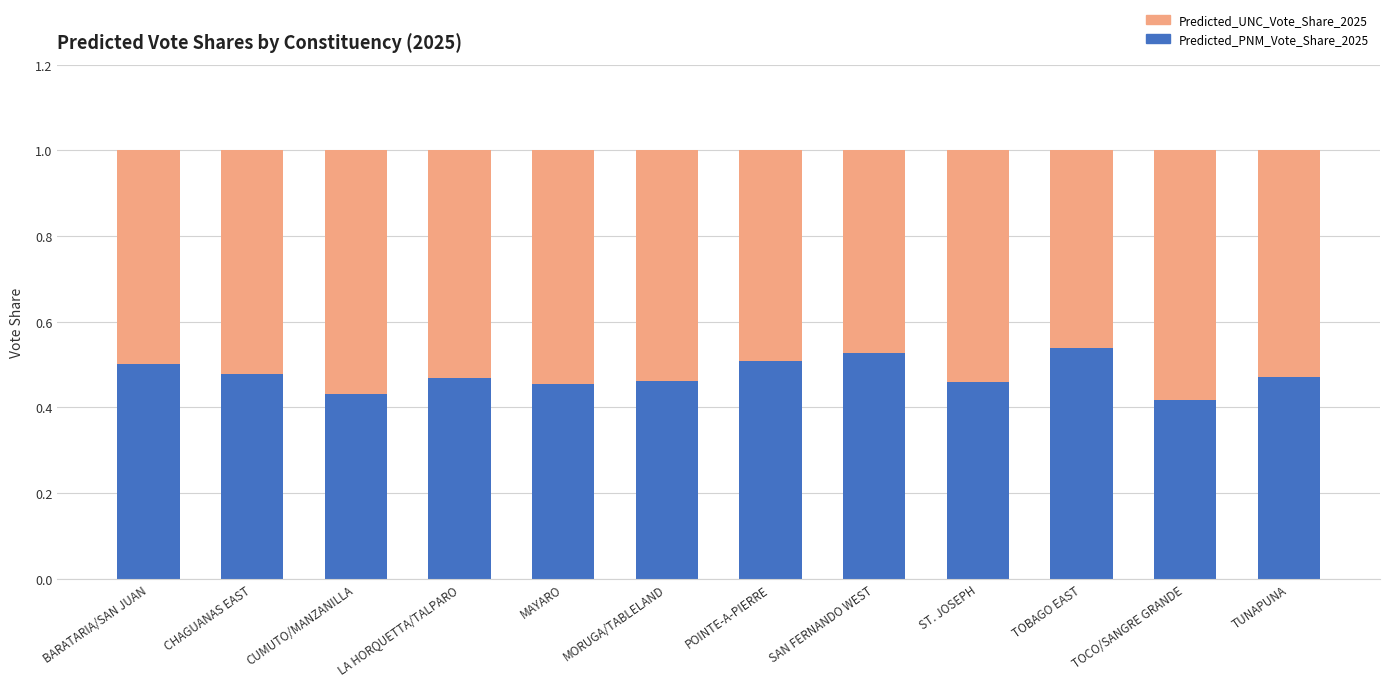

How many Predicted_PNM_Vote_Share_2025 values are between 0 and 1?

12